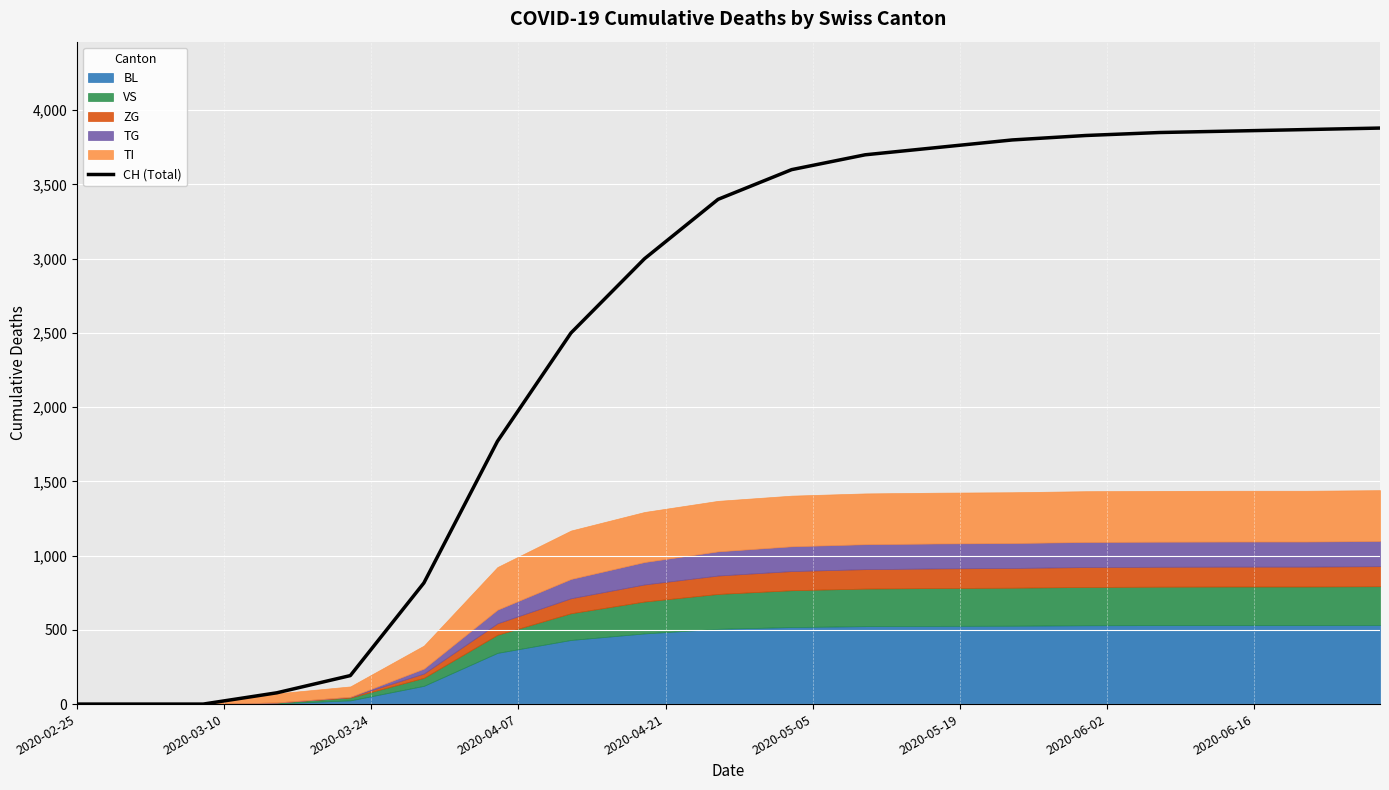

What is the label of the 2nd point from the left?

2020-03-10